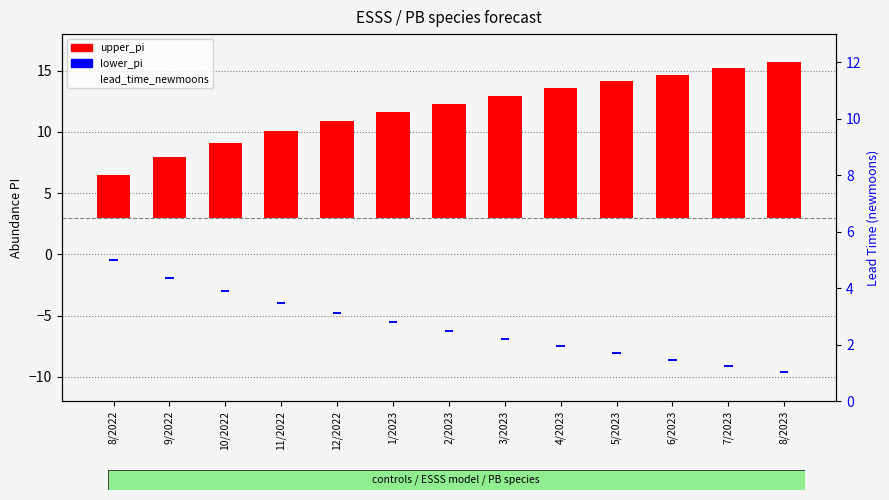

At how many categories does at least one series exceed 9?

7